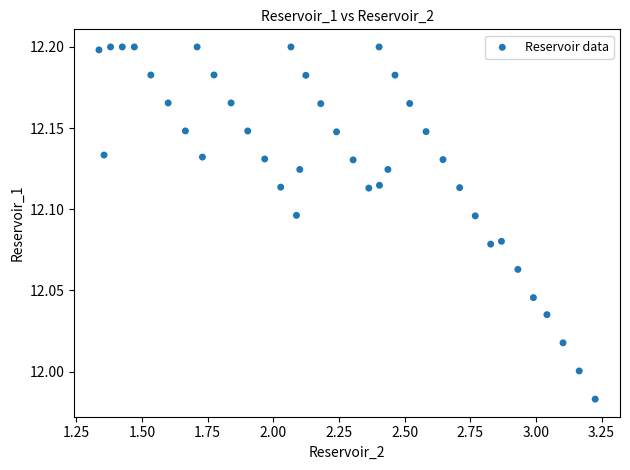

What is the range of X values (max minus min)?

1.9